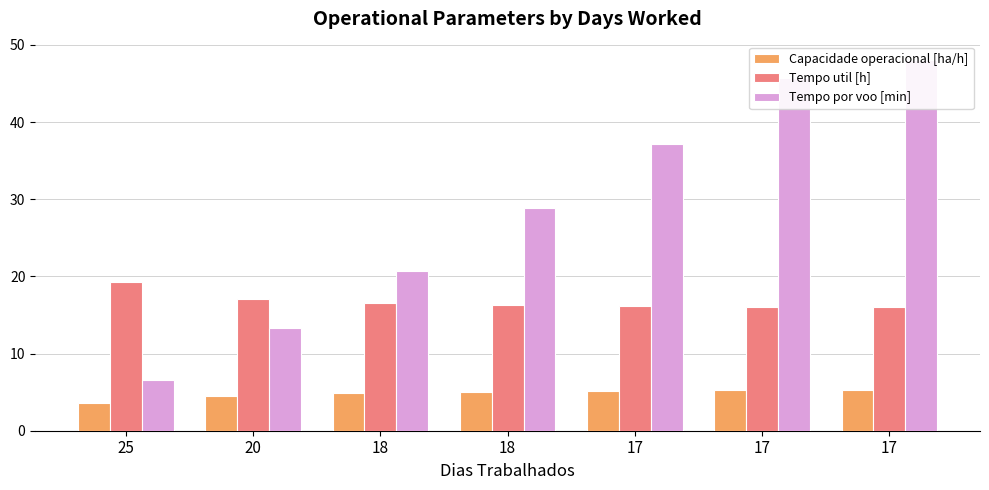

At how many categories does at least one series exceed 36?

3